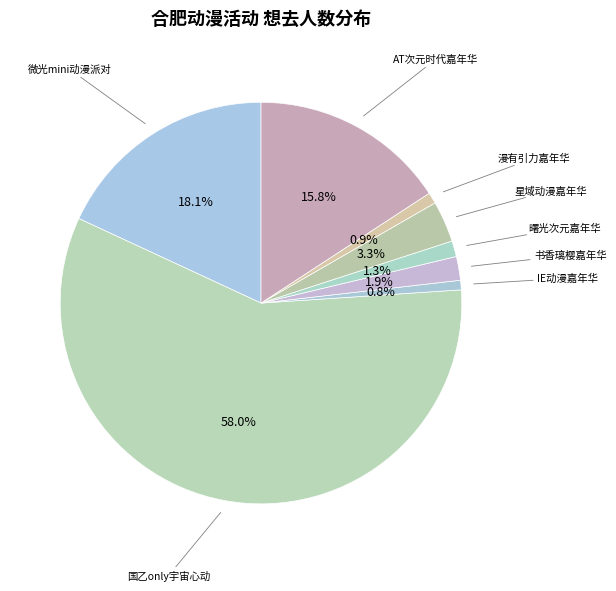

Is there a majority slice in this chart?

Yes